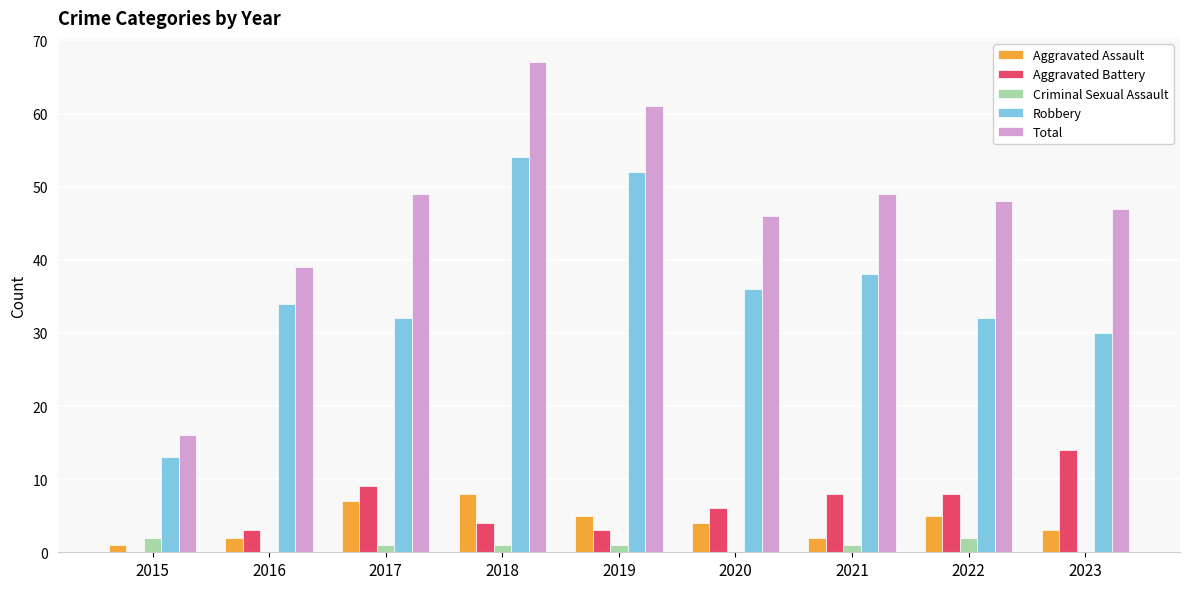

What is the sum of all Robbery values?

321